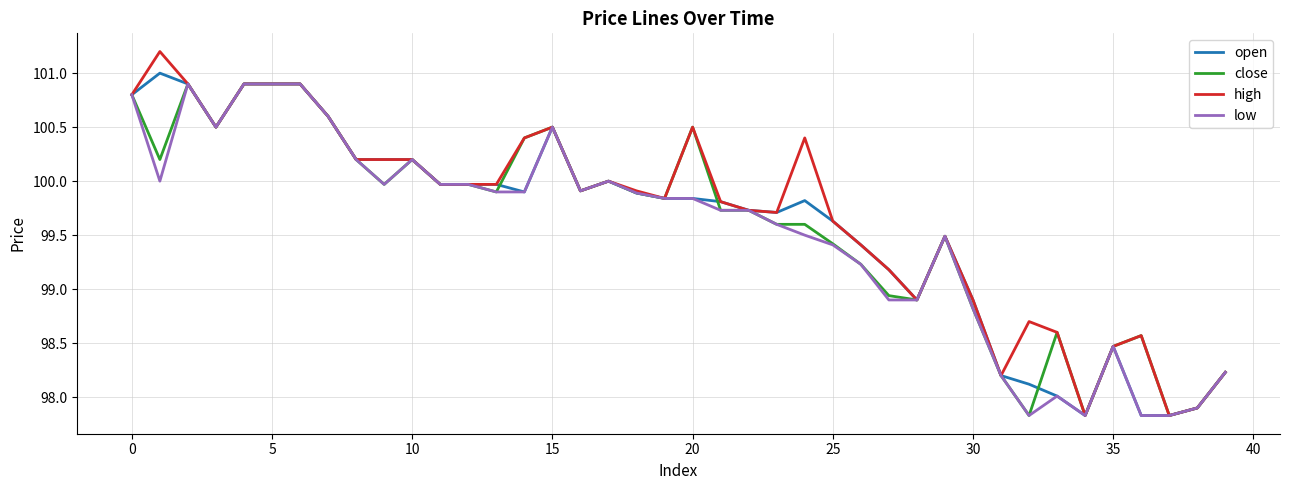

What is the minimum value for high?

97.8